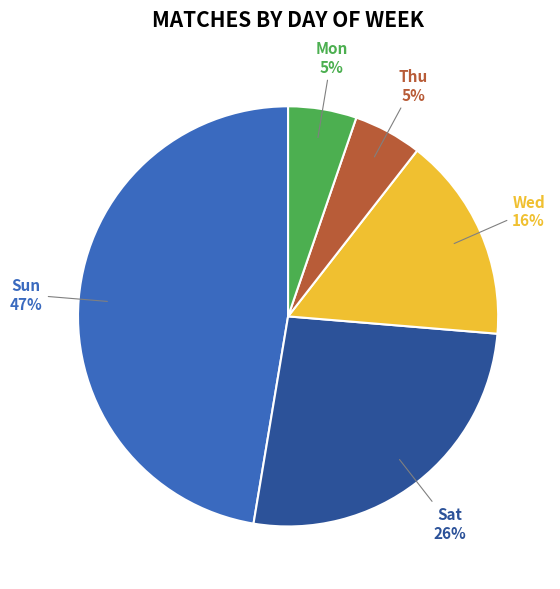

How many slices are in this pie chart?

5